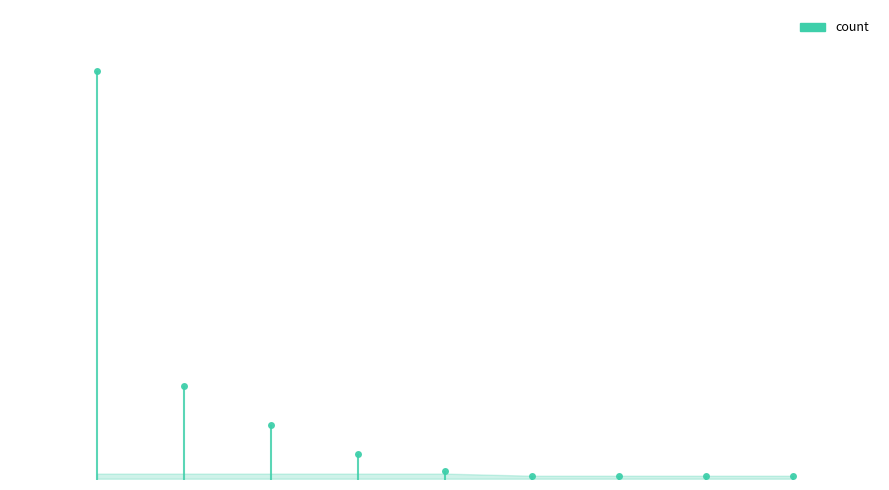

Approximately how many times larger is the value at 18 compared to 9?

0.5